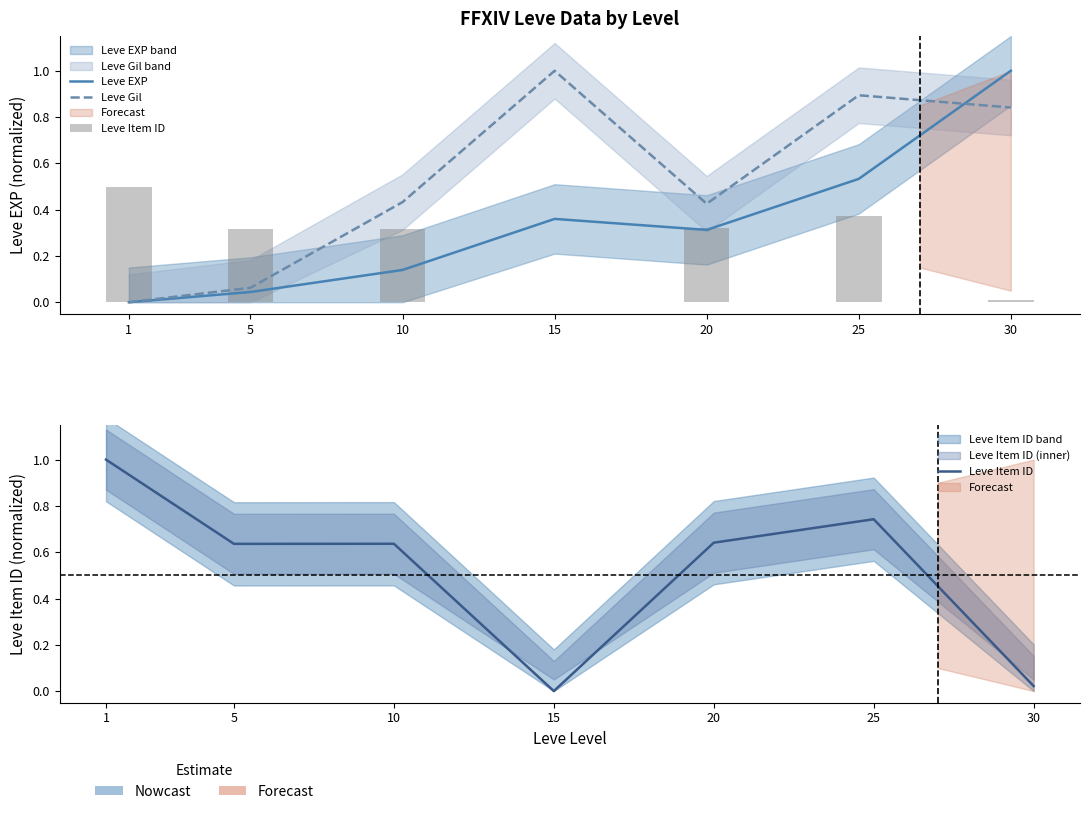

Count the number of data series in this chart.

3